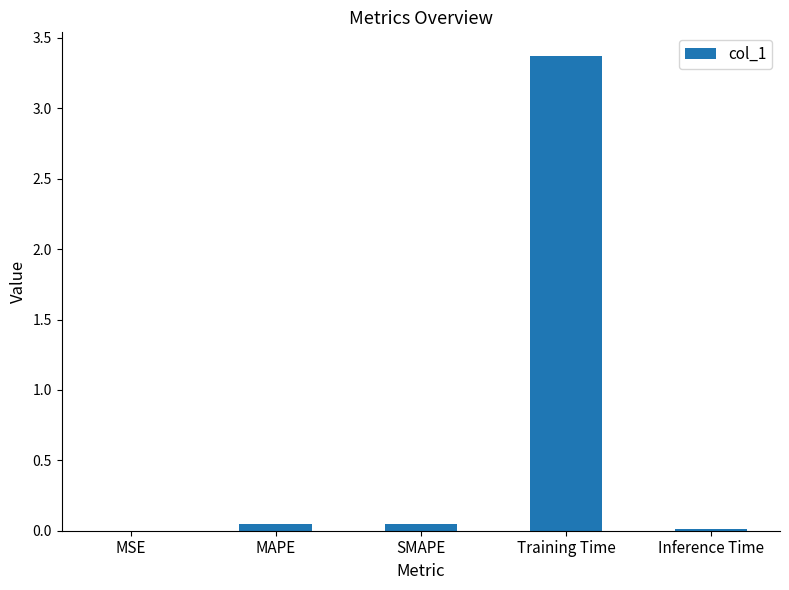

What value does the data have at Training Time?

3.4